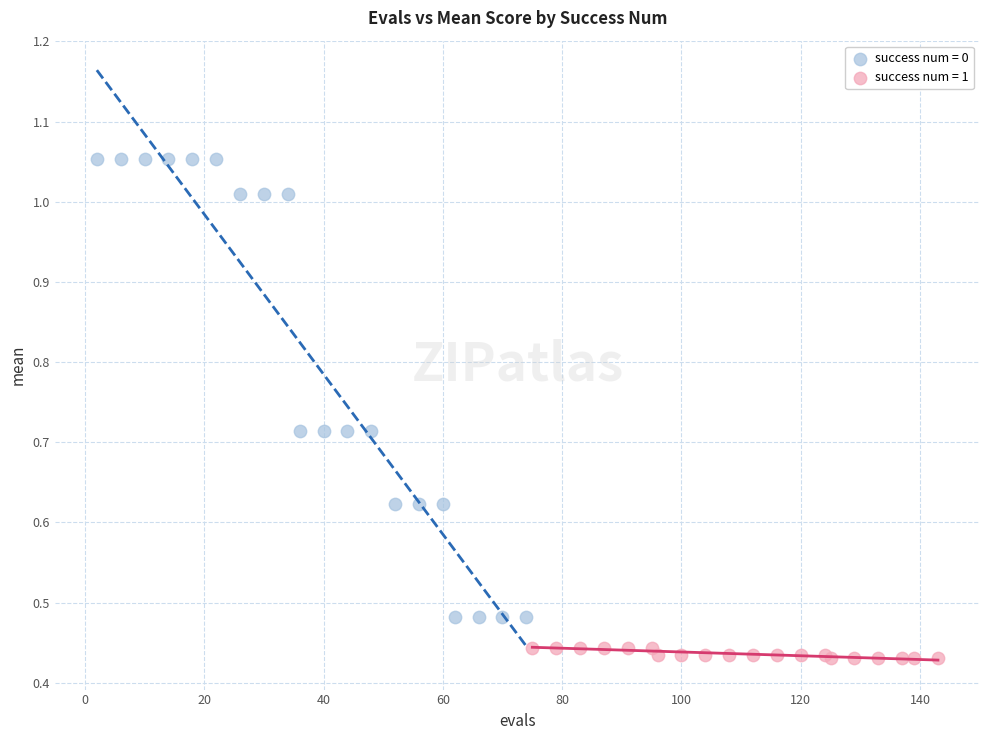

Which series has the widest spread of Y values?

success num = 0